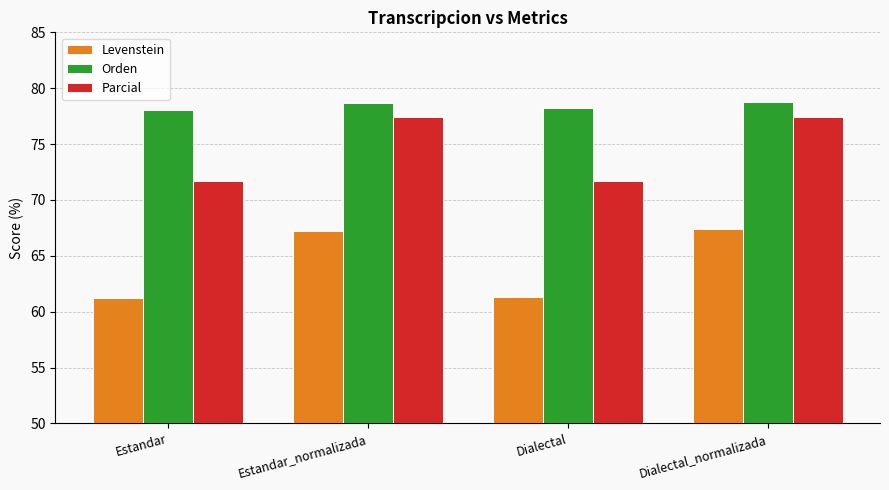

What is the value of the Levenstein bar at the 1st from the left?

61.2